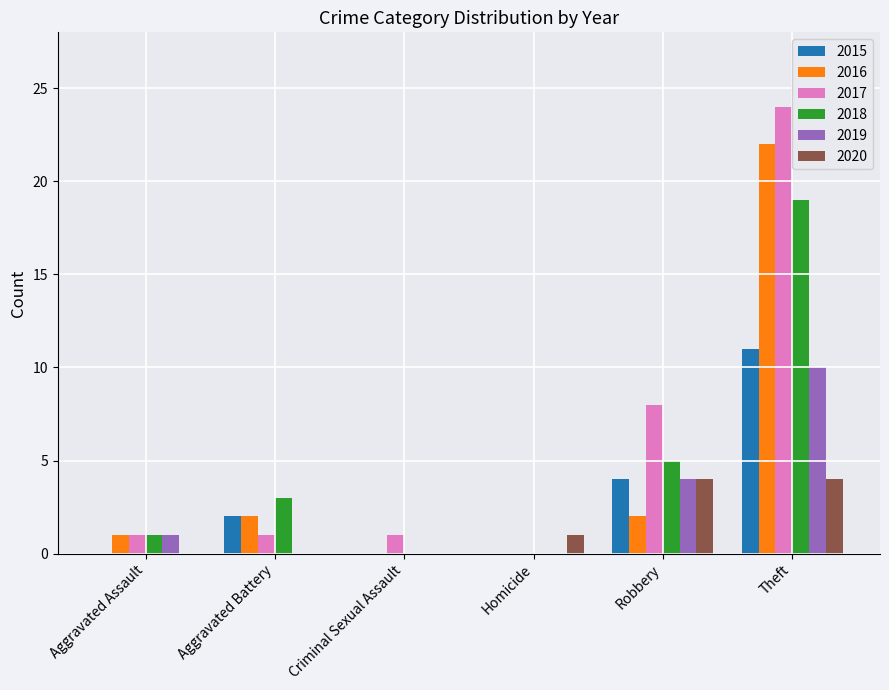

Between Criminal Sexual Assault and Theft, which series saw the biggest shift?

2017